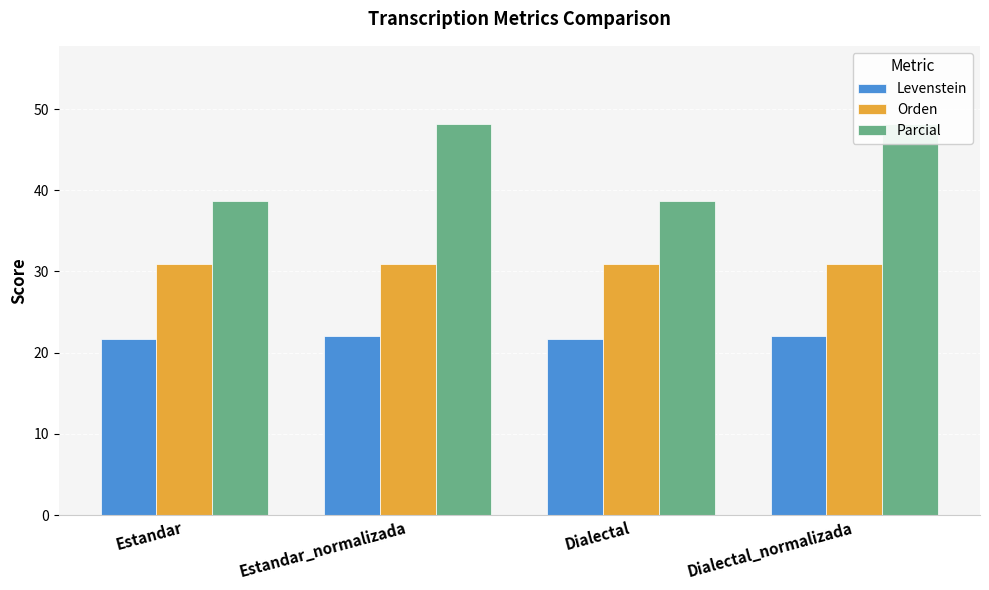

Are the bars grouped side by side (vs. stacked)?

Yes